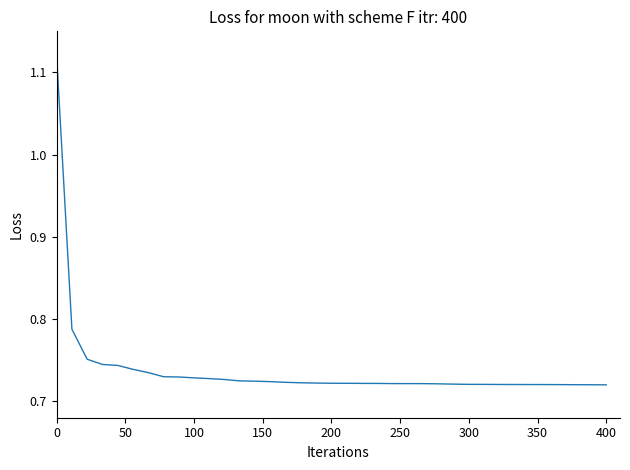

What is the difference between the maximum and minimum values?

0.4